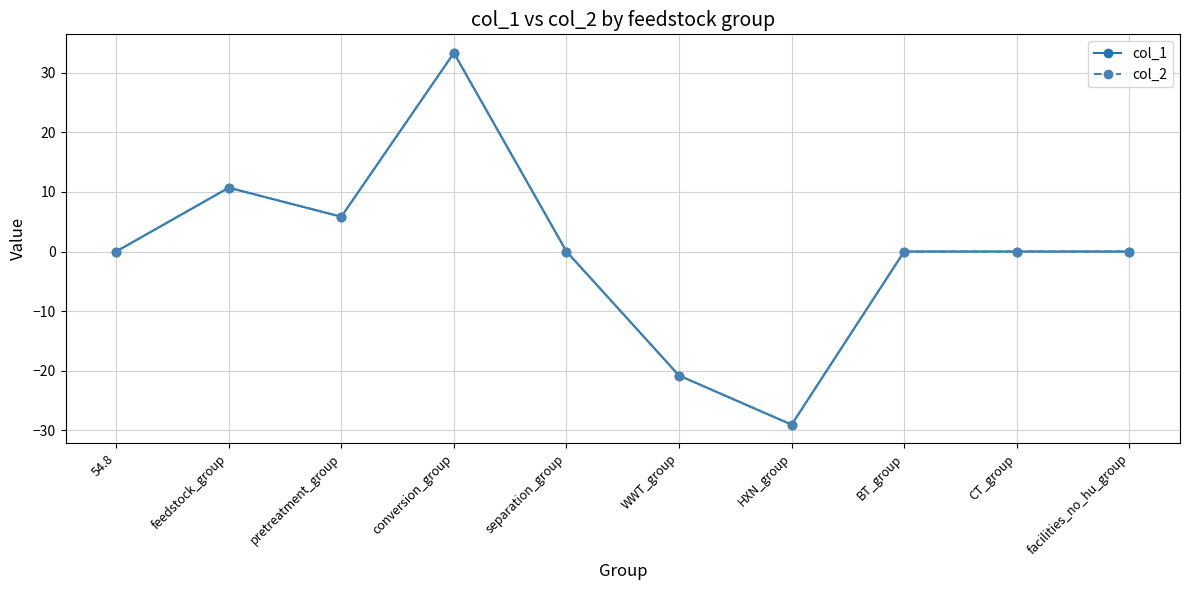

Count the number of data series in this chart.

2